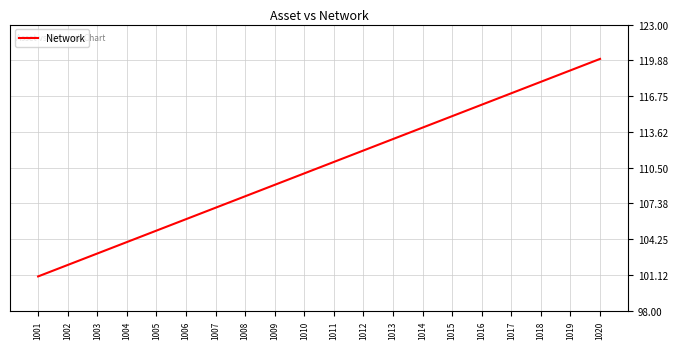

What is the maximum value shown in the chart?

120